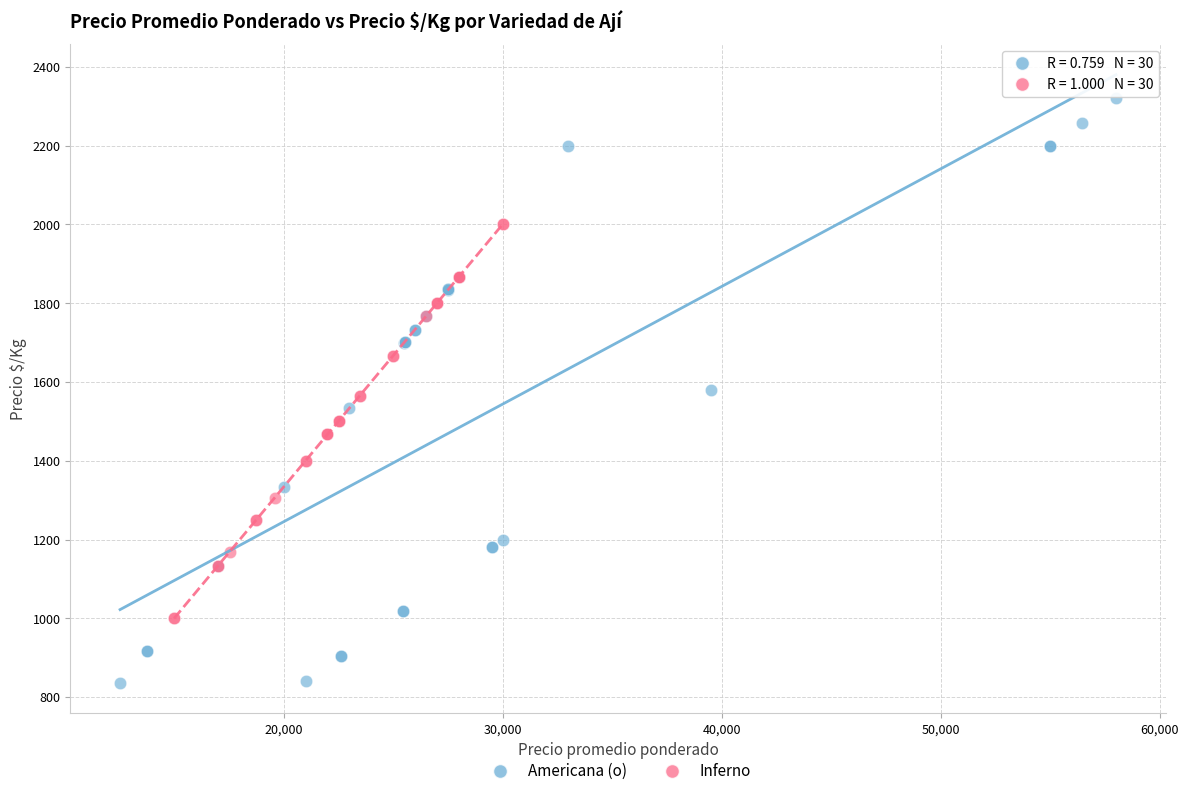

Which series reaches the minimum Y coordinate?

Americana (o)